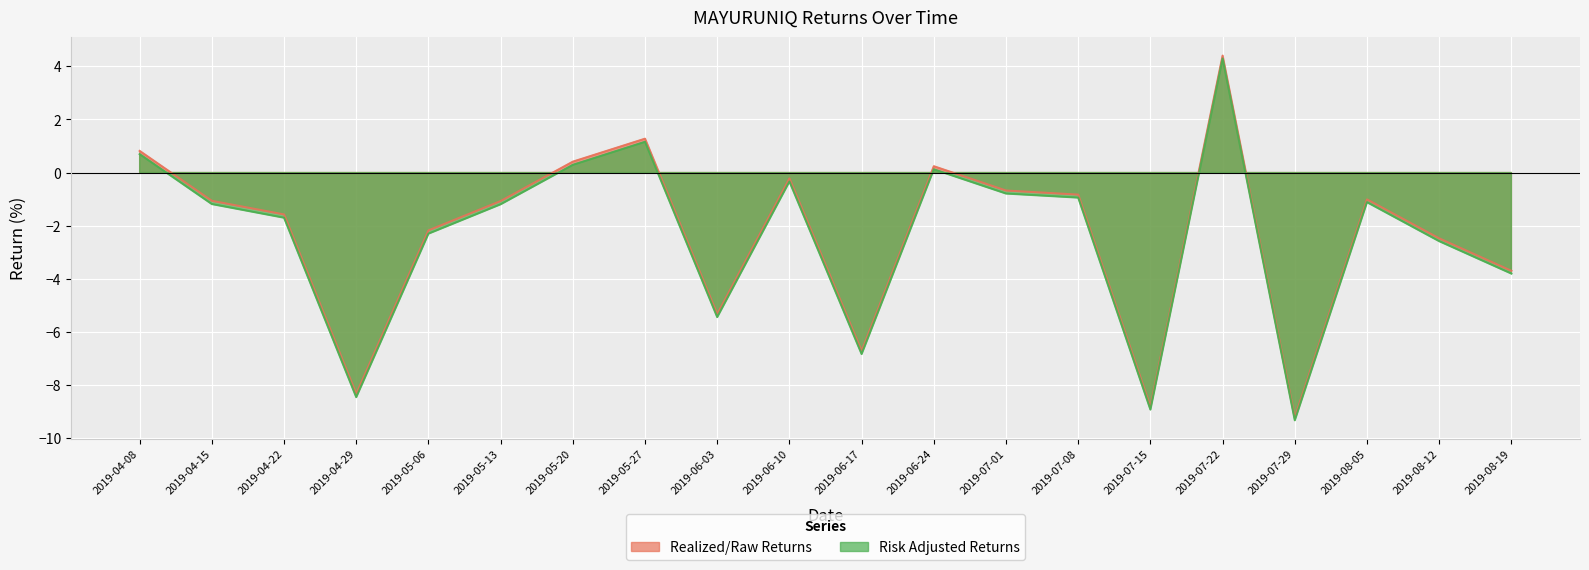

What is the label of the 3rd point from the right?

2019-08-05